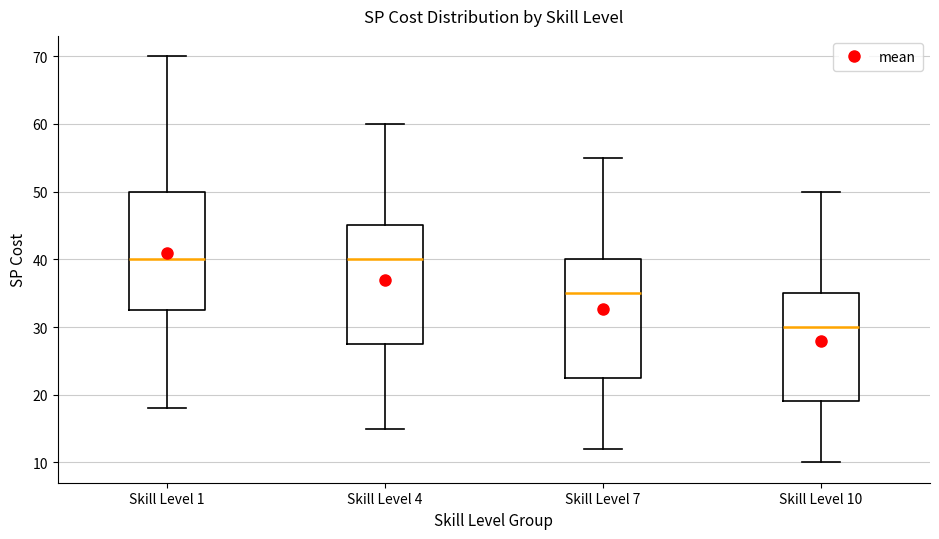

Where is the upper edge of the box for Skill Level 7 on the y-axis? The values are not printed on the chart, so give them approximately, as read against the axis.

40